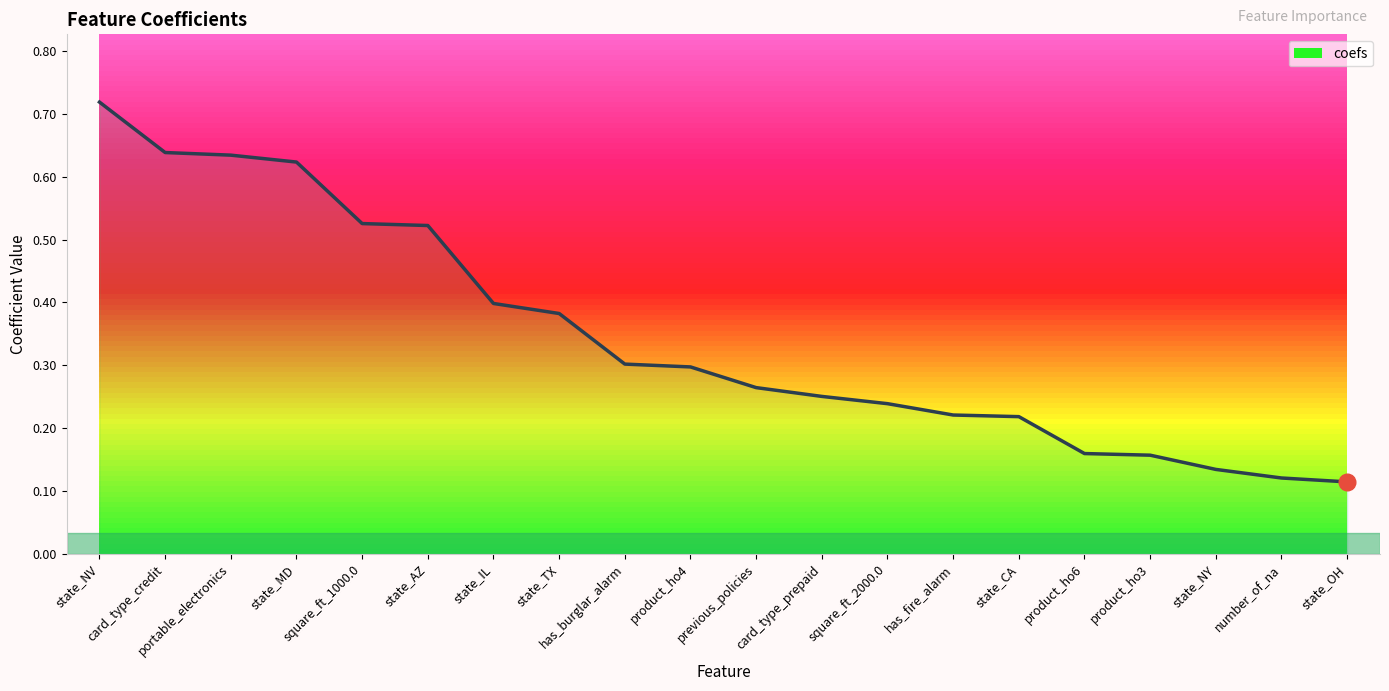

What is the average value?

0.3